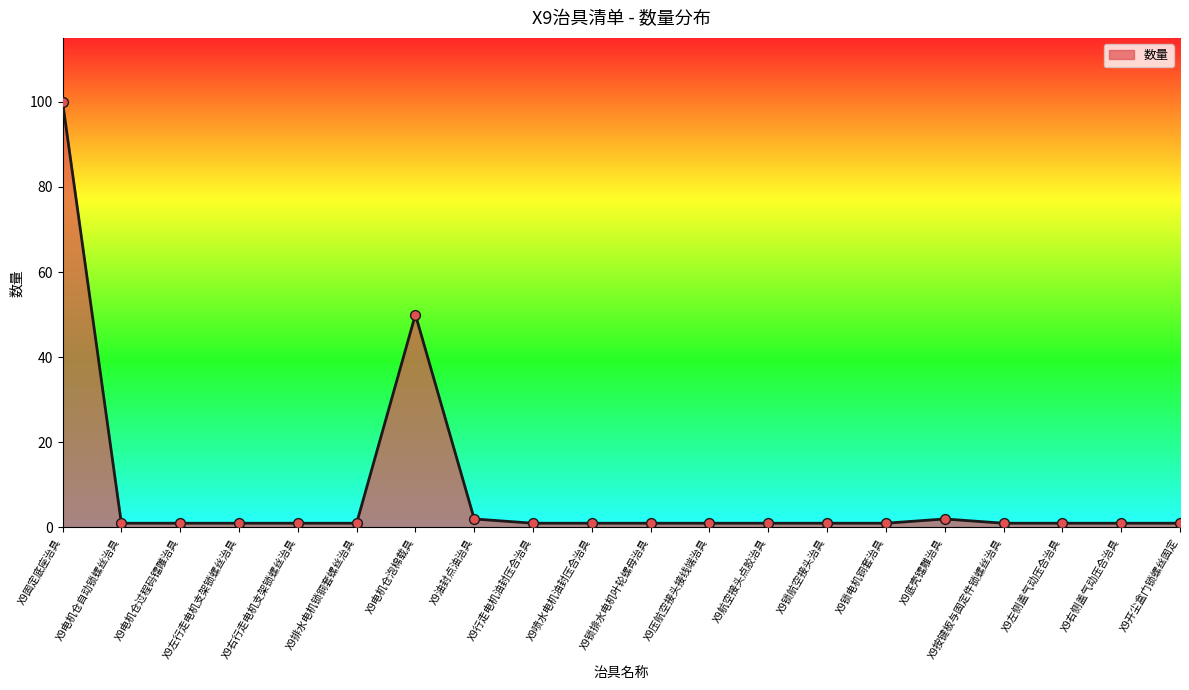

Approximately how many times larger is the value at X9喷水电机油封压合治具 compared to X9右行走电机支架锁螺丝治具?

1.0